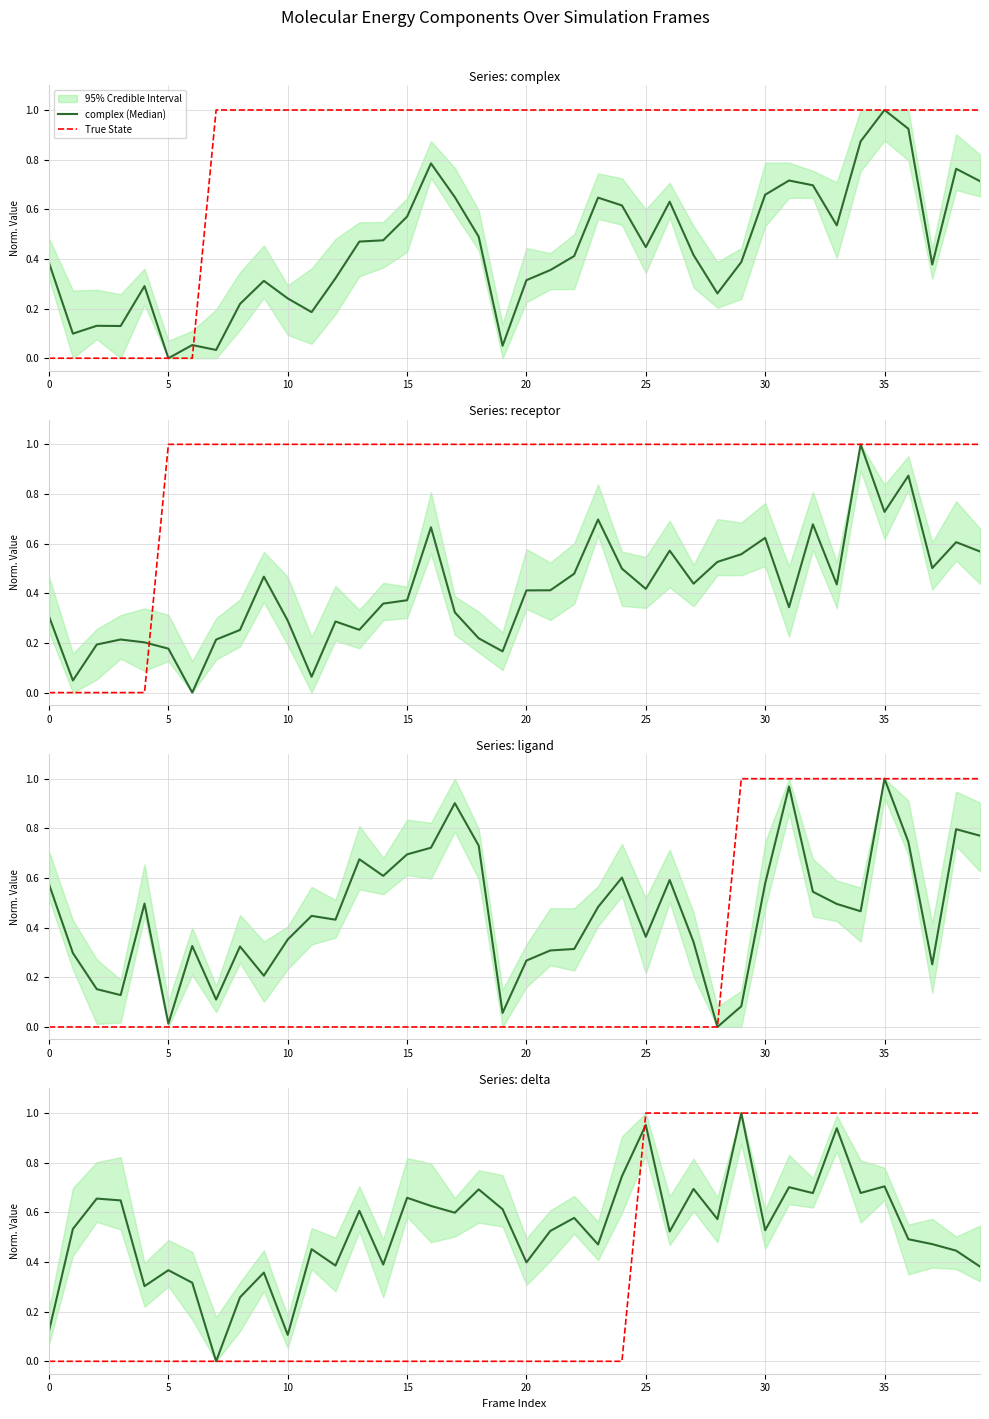

True or false: True State and ligand (Median) cross at least once.

True